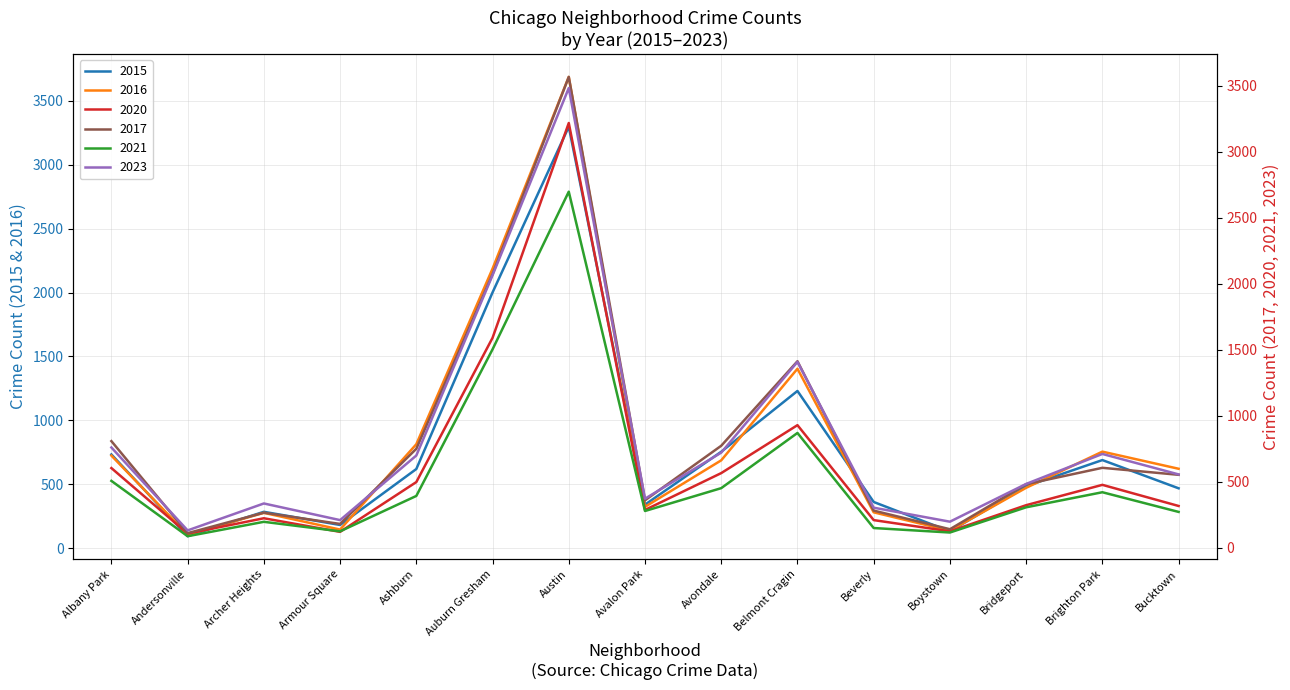

At how many categories does at least one series exceed 518?

8